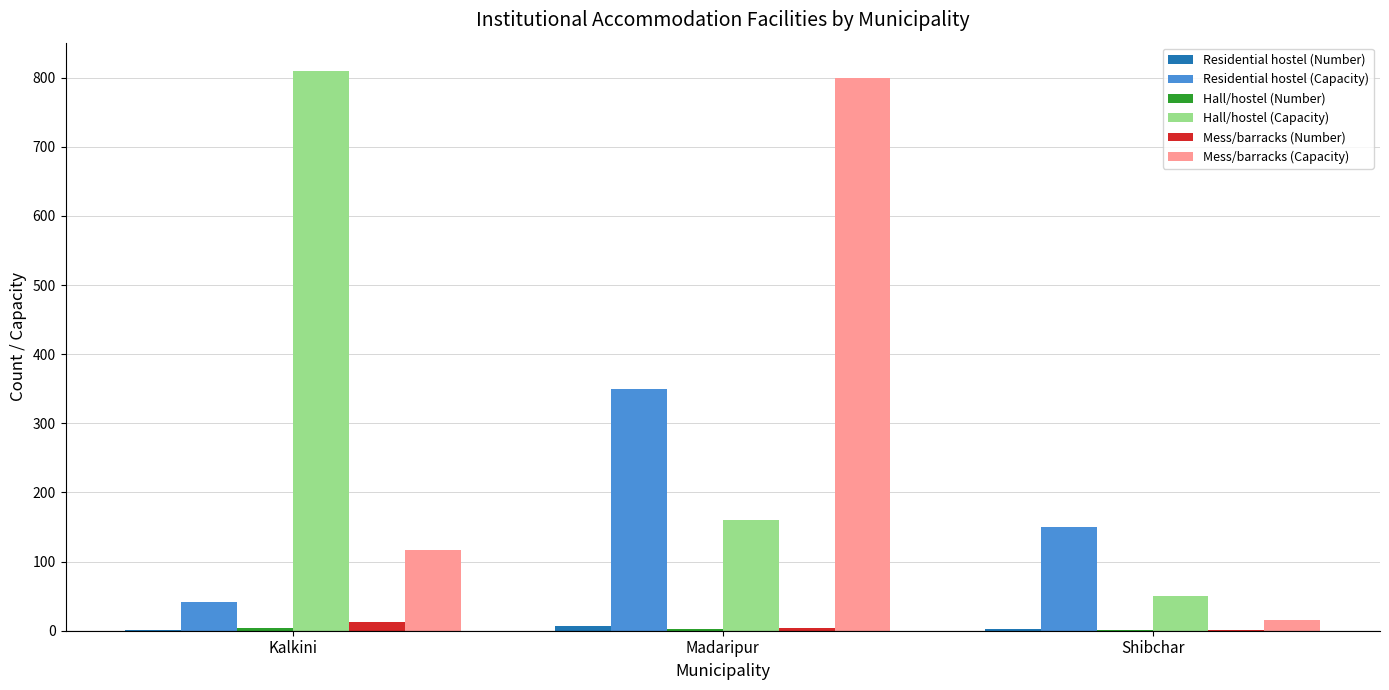

What is the maximum value shown in the chart?

810